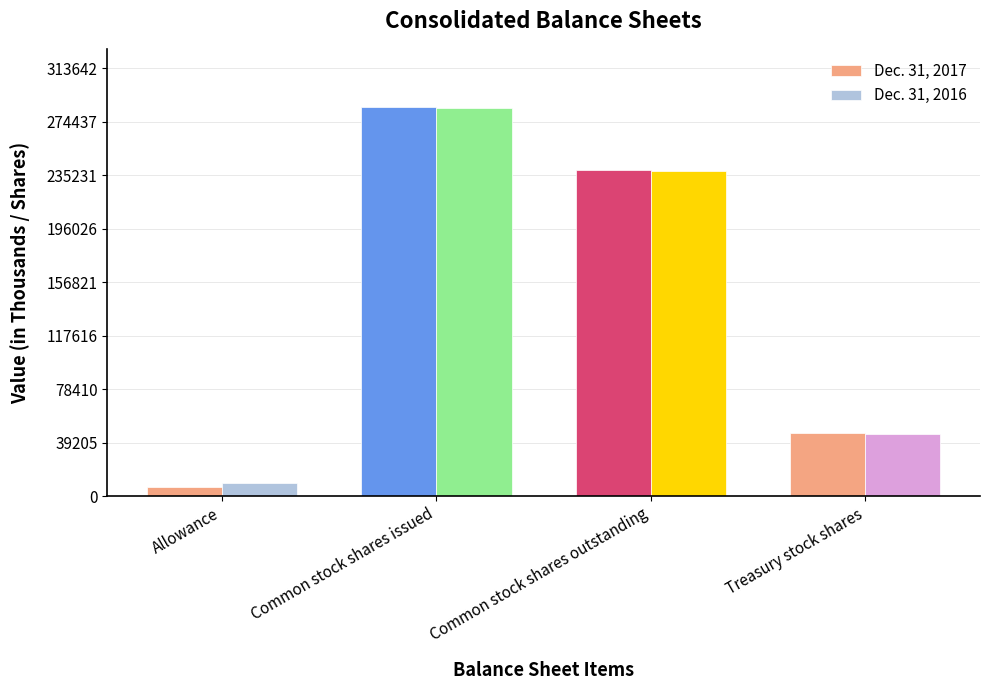

What are all the series names shown in the legend?

Dec. 31, 2017, Dec. 31, 2016